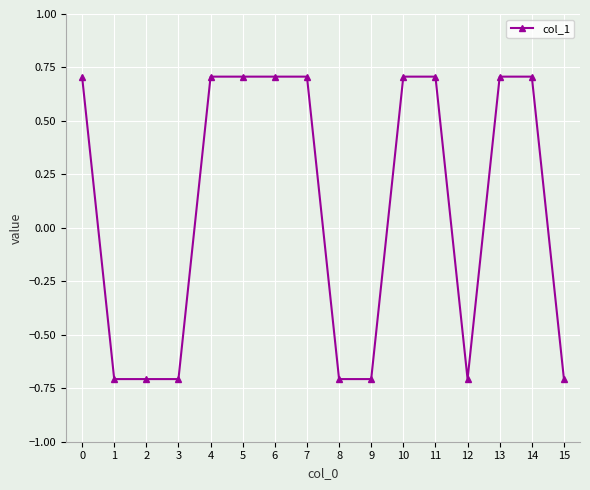

Count the values in the range 0 to 1.

9